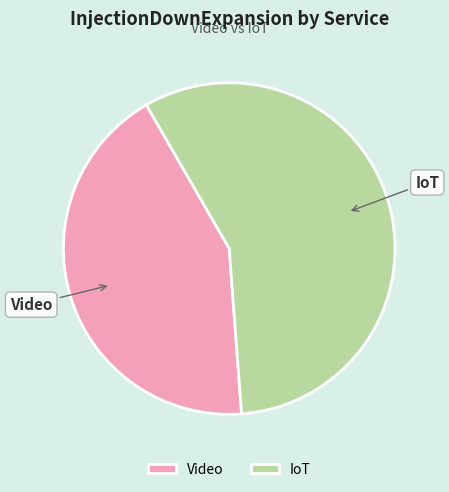

How many segments does this pie chart have?

2